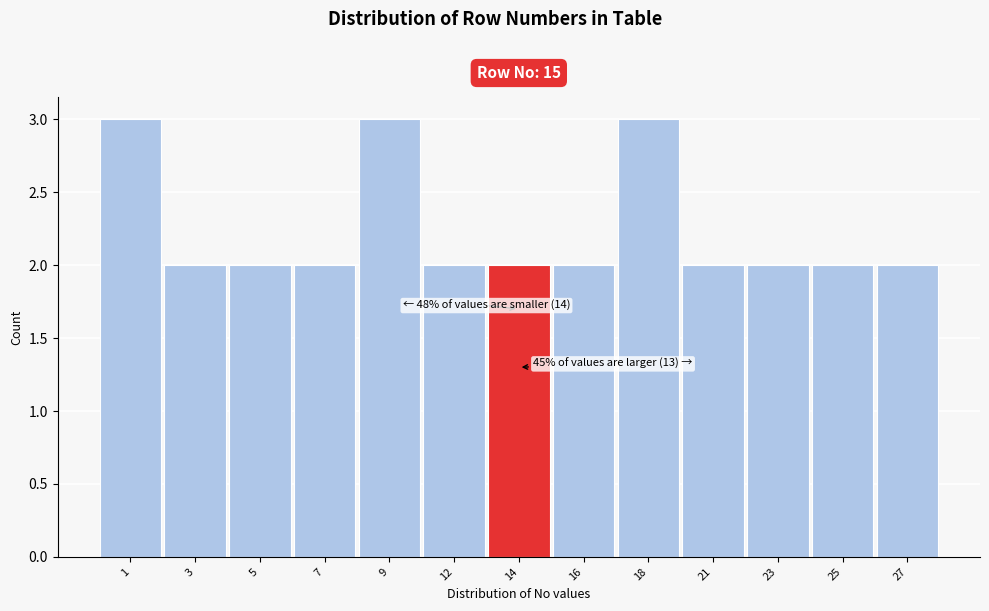

Reading left to right, what are all the values shown in this chart?

3	2	2	2	3	2	2	2	3	2	2	2	2